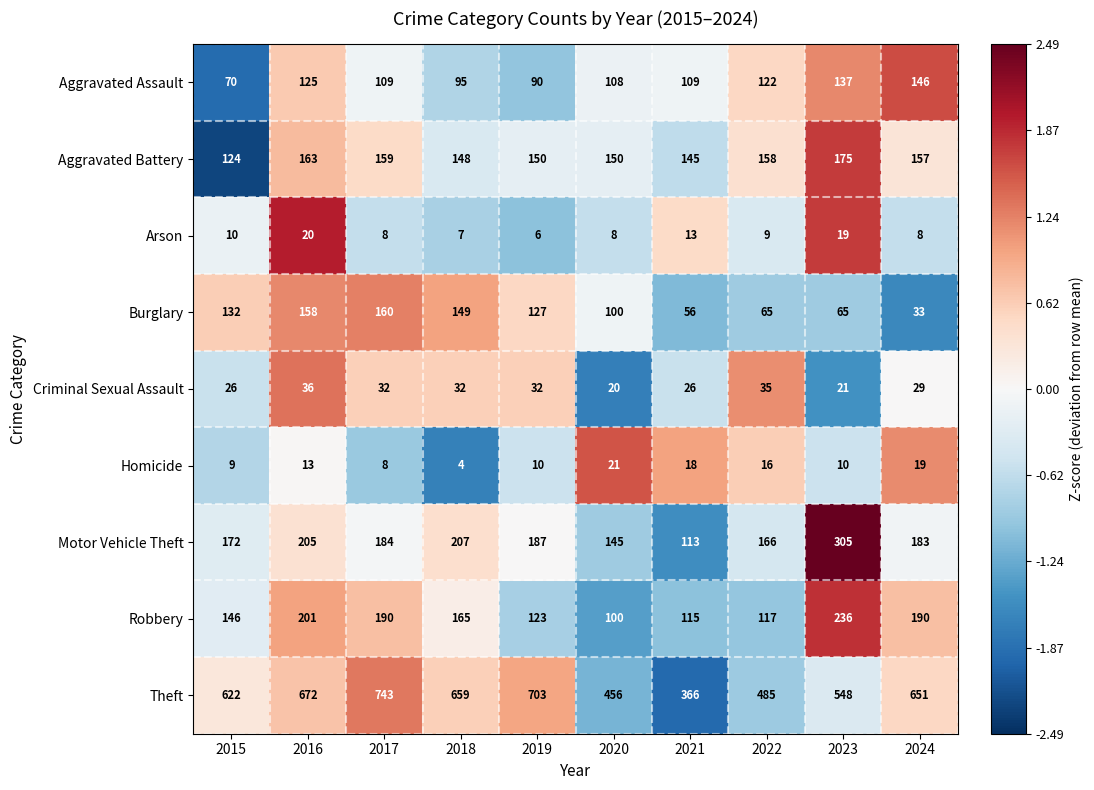

How many categories are shown in the chart?

10